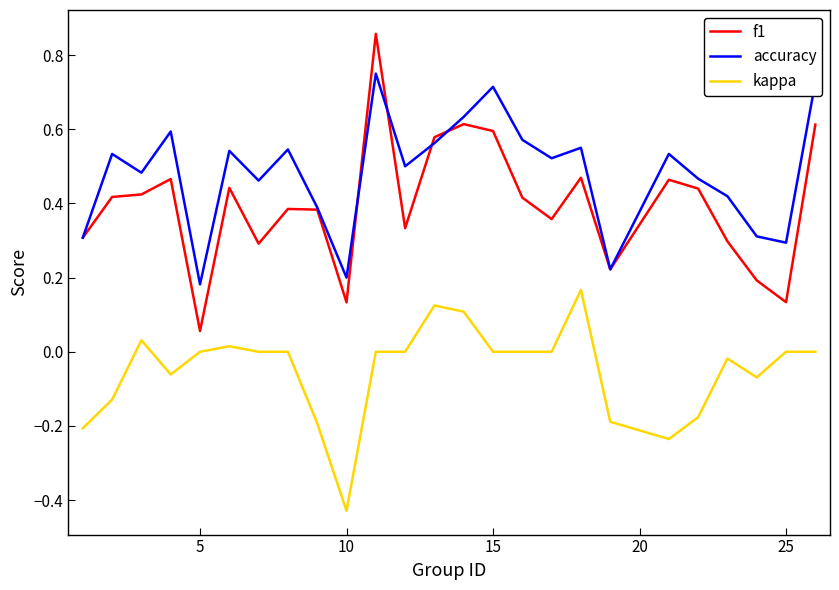

What are all the series names shown in the legend?

f1, accuracy, kappa